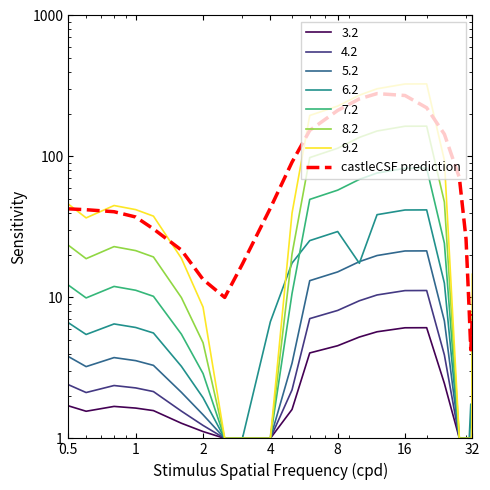

Reading left to right, extract all data points from this chart.

42.5	41.9	40.5	37.2	30.6	21.7	13.4	10.0	17.3	43.0	91.2	153.1	212.0	256.2	279.2	270.7	221.5	144.0	70.8	25.9	7.9	4.2	5.7	7.6